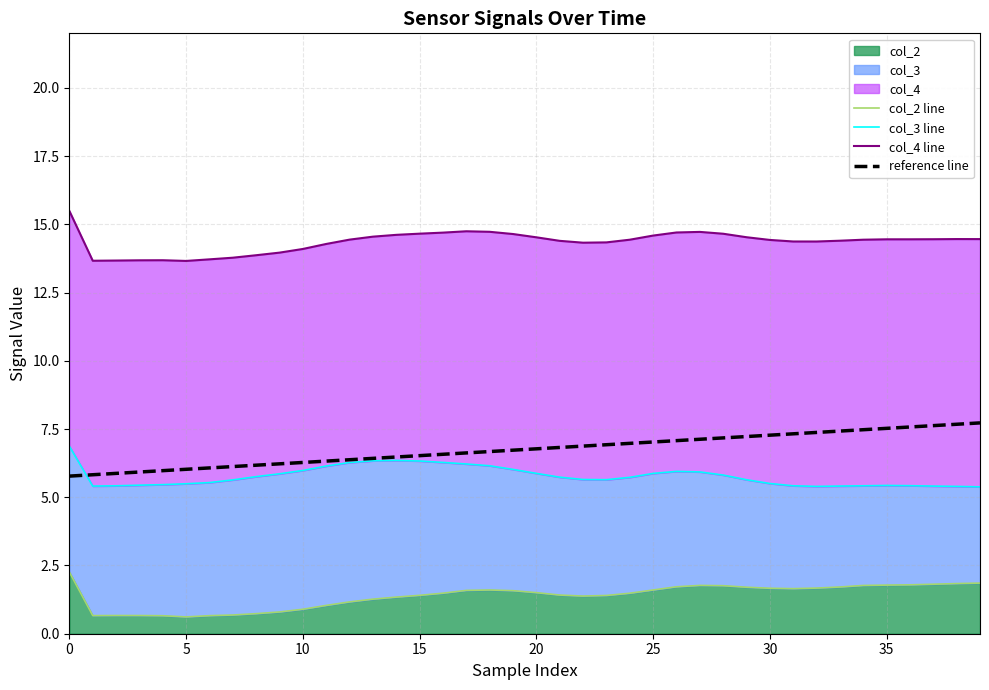

Reading left to right, what are all the values shown in this chart?

col_2 line: 2.3	0.7	0.7	0.7	0.7	0.6	0.7	0.7	0.7	0.8	0.9	1.0	1.2	1.3	1.3	1.4	1.5	1.6	1.6	1.6	1.5	1.4	1.4	1.4	1.5	1.6	1.7	1.8	1.8	1.7	1.7	1.7	1.7	1.7	1.8	1.8	1.8	1.8	1.8	1.9
col_3 line: 6.9	5.4	5.4	5.4	5.5	5.5	5.5	5.6	5.8	5.9	6.0	6.1	6.3	6.3	6.3	6.3	6.3	6.2	6.2	6.0	5.9	5.7	5.7	5.6	5.7	5.9	5.9	5.9	5.8	5.6	5.5	5.4	5.4	5.4	5.4	5.4	5.4	5.4	5.4	5.4
col_4 line: 15.5	13.7	13.7	13.7	13.7	13.7	13.7	13.8	13.9	14.0	14.1	14.3	14.4	14.5	14.6	14.7	14.7	14.7	14.7	14.6	14.5	14.4	14.3	14.3	14.4	14.6	14.7	14.7	14.7	14.5	14.4	14.4	14.4	14.4	14.4	14.5	14.5	14.5	14.5	14.5
reference line: 5.8	5.8	5.9	5.9	6.0	6.0	6.1	6.1	6.2	6.2	6.3	6.3	6.4	6.4	6.5	6.5	6.6	6.6	6.7	6.7	6.8	6.8	6.9	6.9	7.0	7.0	7.1	7.1	7.2	7.2	7.3	7.3	7.4	7.4	7.5	7.5	7.6	7.6	7.7	7.7